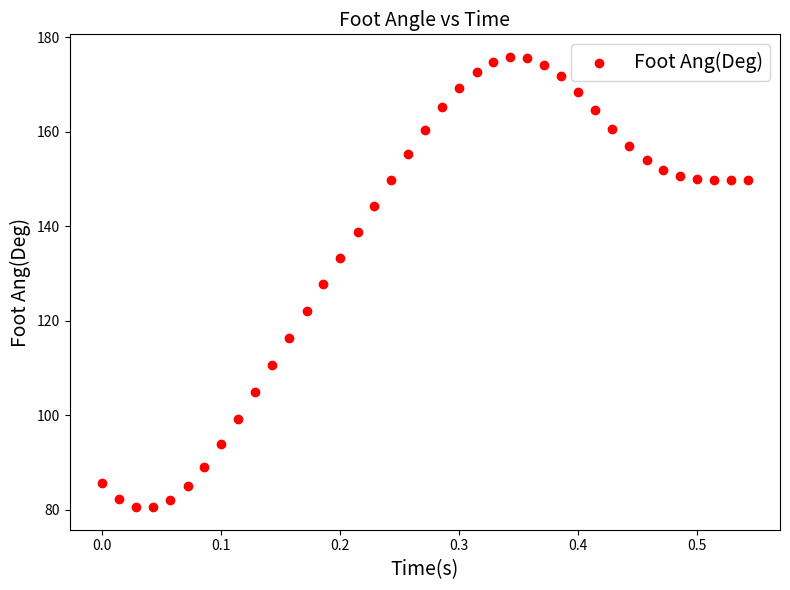

What is the range of X values (max minus min)?

0.5